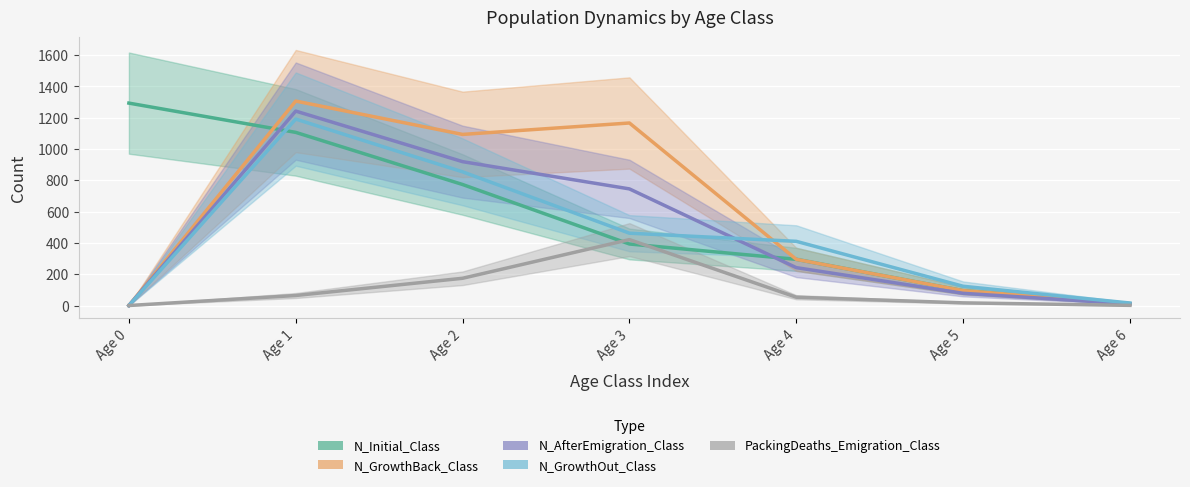

At how many categories does at least one series exceed 135?

5